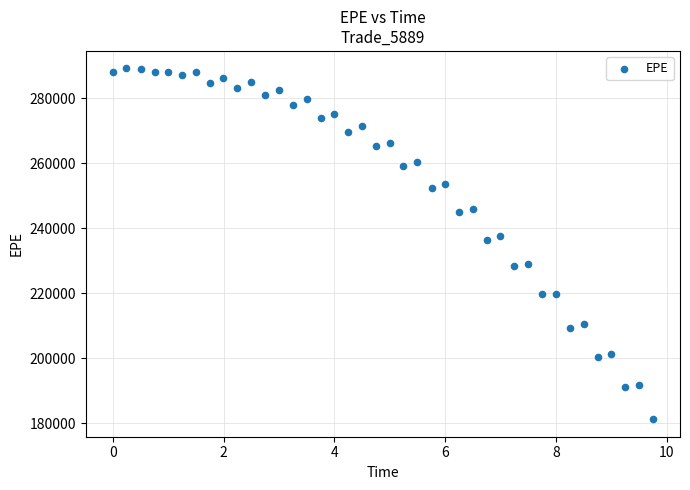

What is the range of Y values (max minus min)?

107904